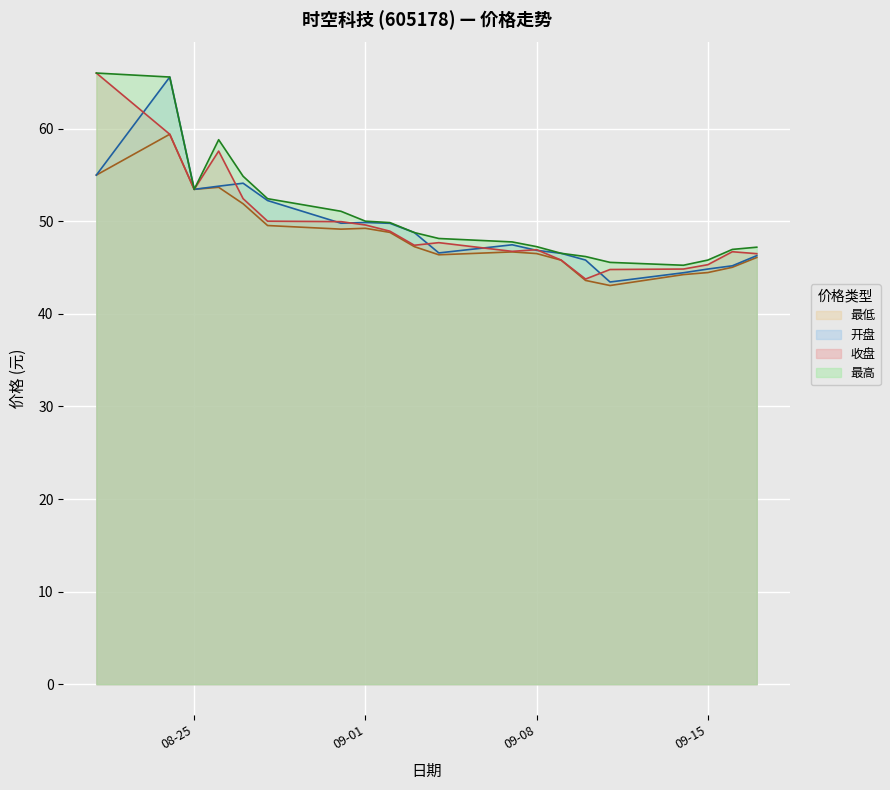

In 最低, how many points are lower than both neighbors (excluding endpoints)?

4